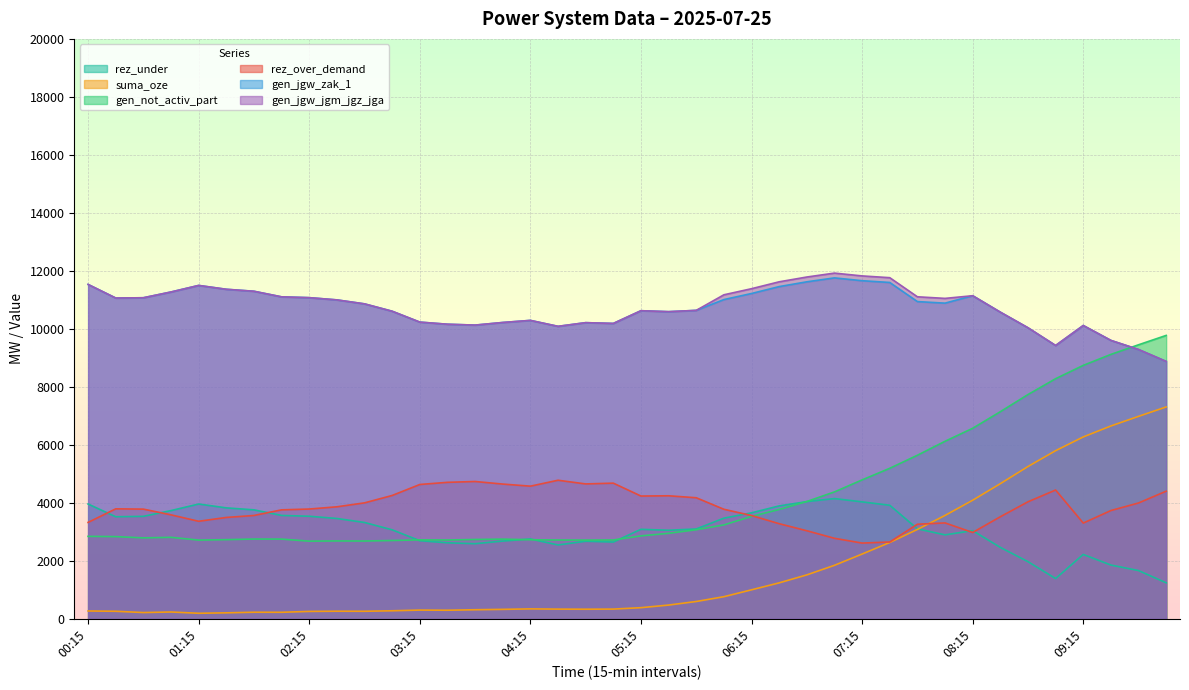

At which label is rez_over_demand closest to 3694?

09:30